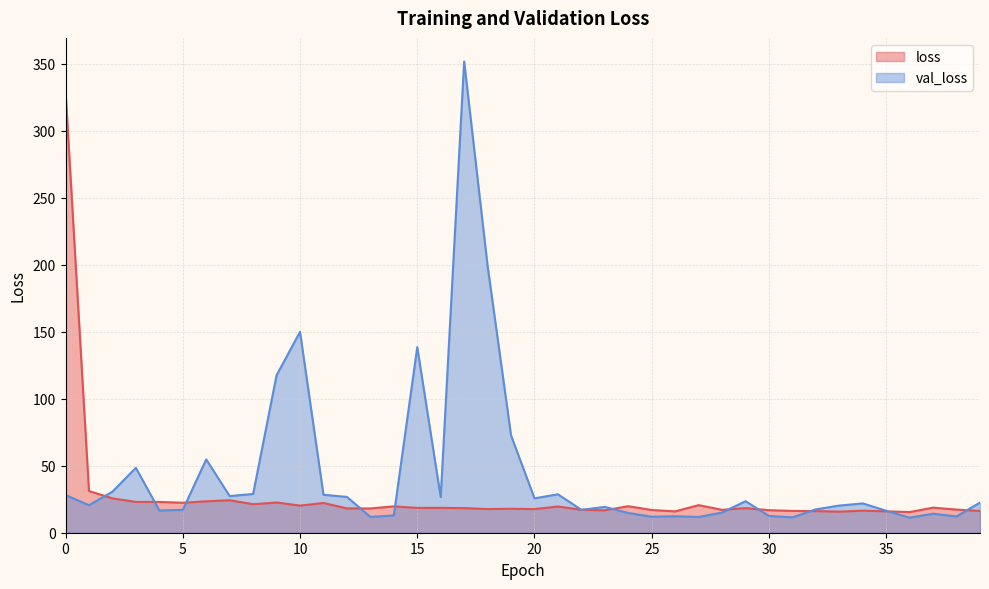

What is the minimum value for val_loss?

11.2